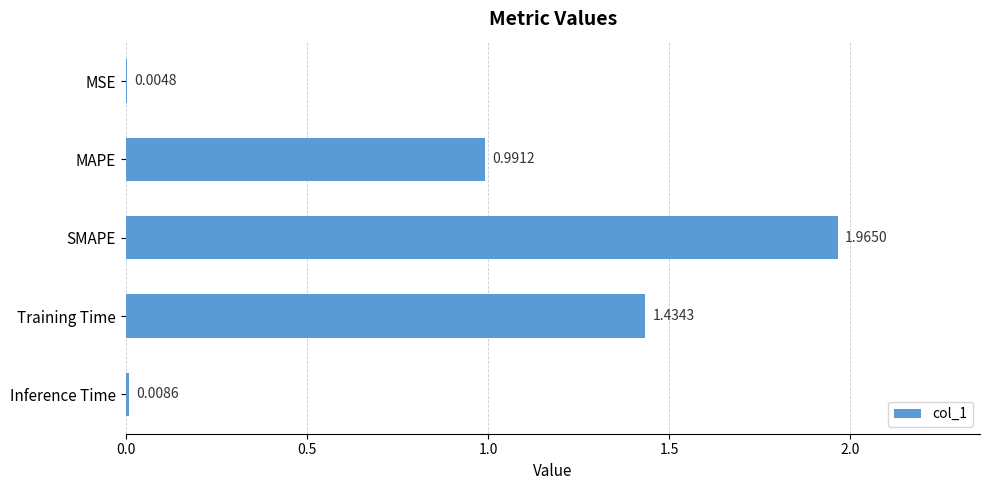

Which has a higher value, MAPE or SMAPE?

SMAPE